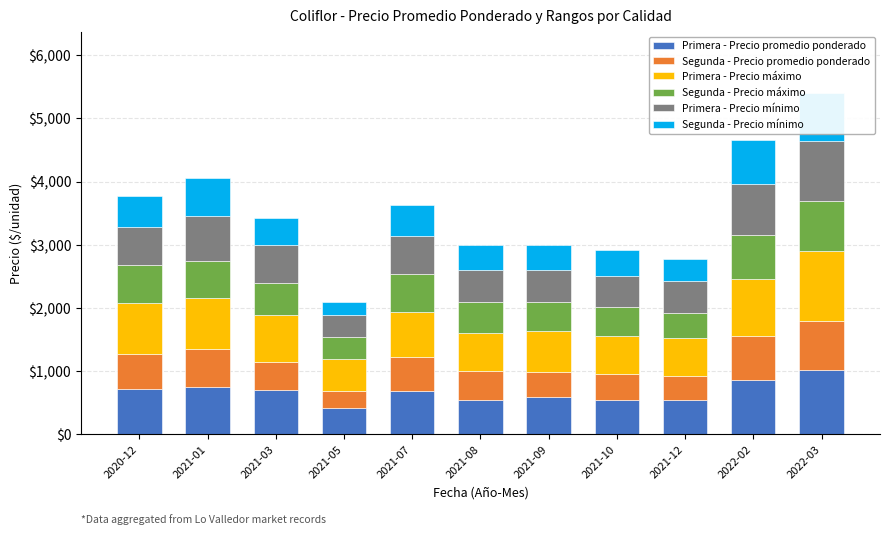

What are all the series names shown in the legend?

Primera - Precio promedio ponderado, Segunda - Precio promedio ponderado, Primera - Precio máximo, Segunda - Precio máximo, Primera - Precio mínimo, Segunda - Precio mínimo